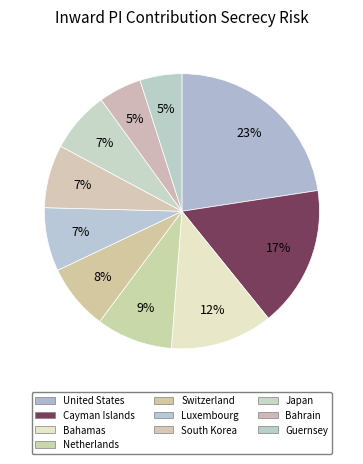

True or false: Guernsey accounts for 5% of the total.

True